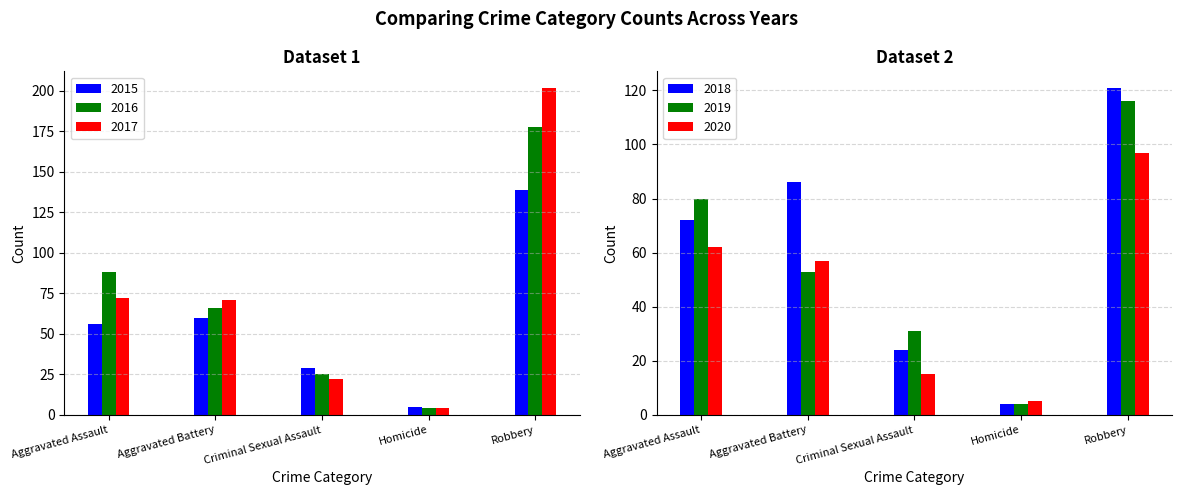

Read the 2020 value at Aggravated Battery, to the nearest 5.

55